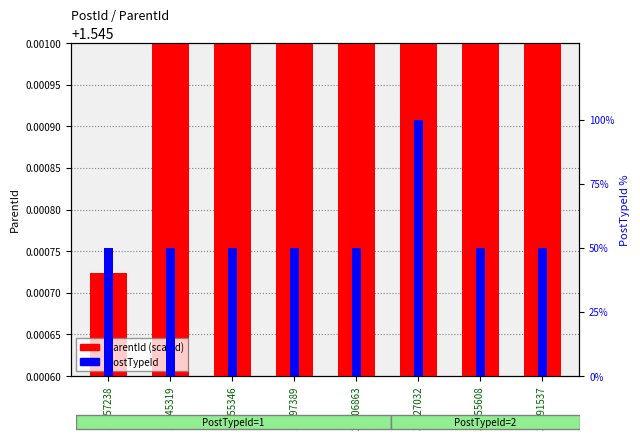

What is the greatest value displayed?

100.0